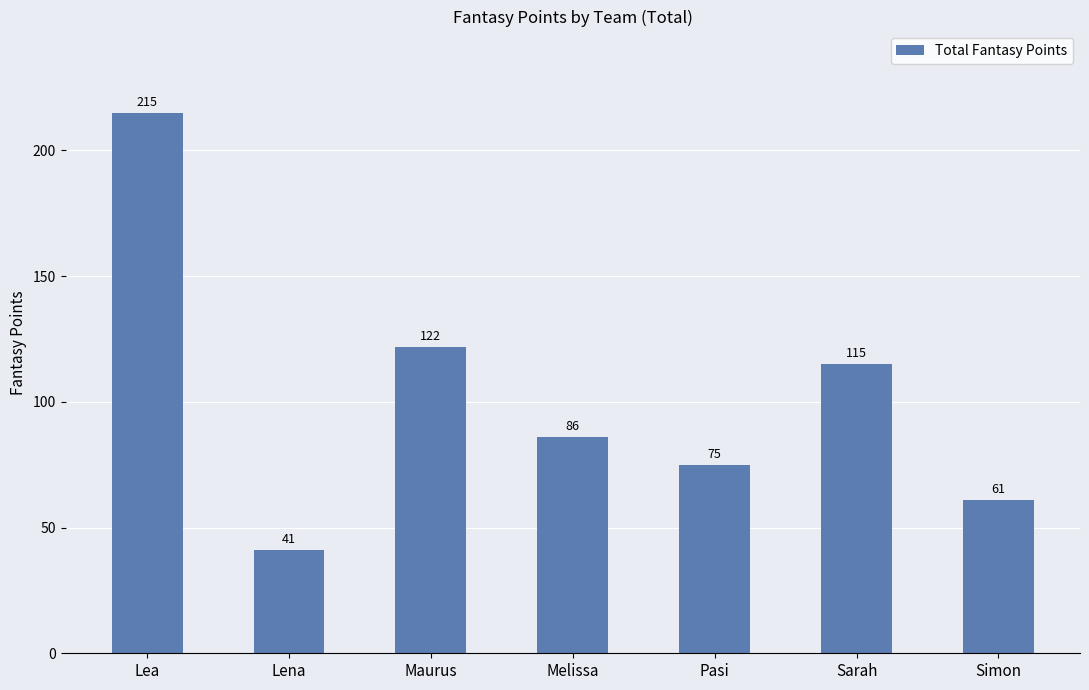

Between Pasi and Lena, which is larger?

Pasi